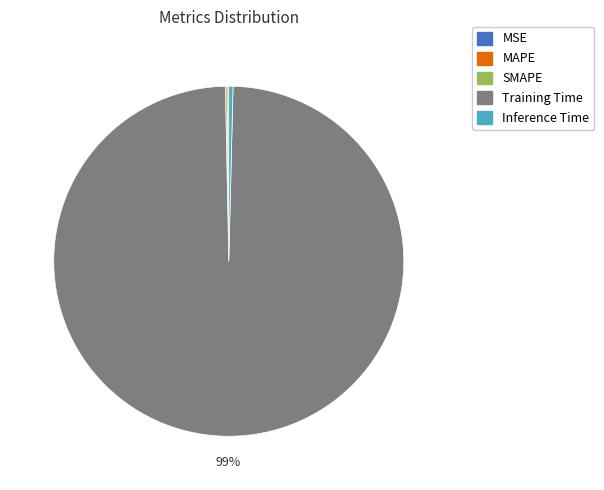

What is the largest slice in the pie chart?

Training Time